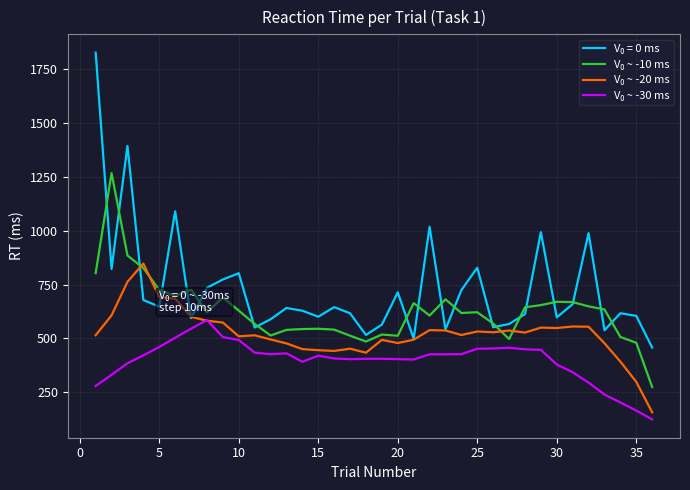

What is the greatest value displayed?

1827.3